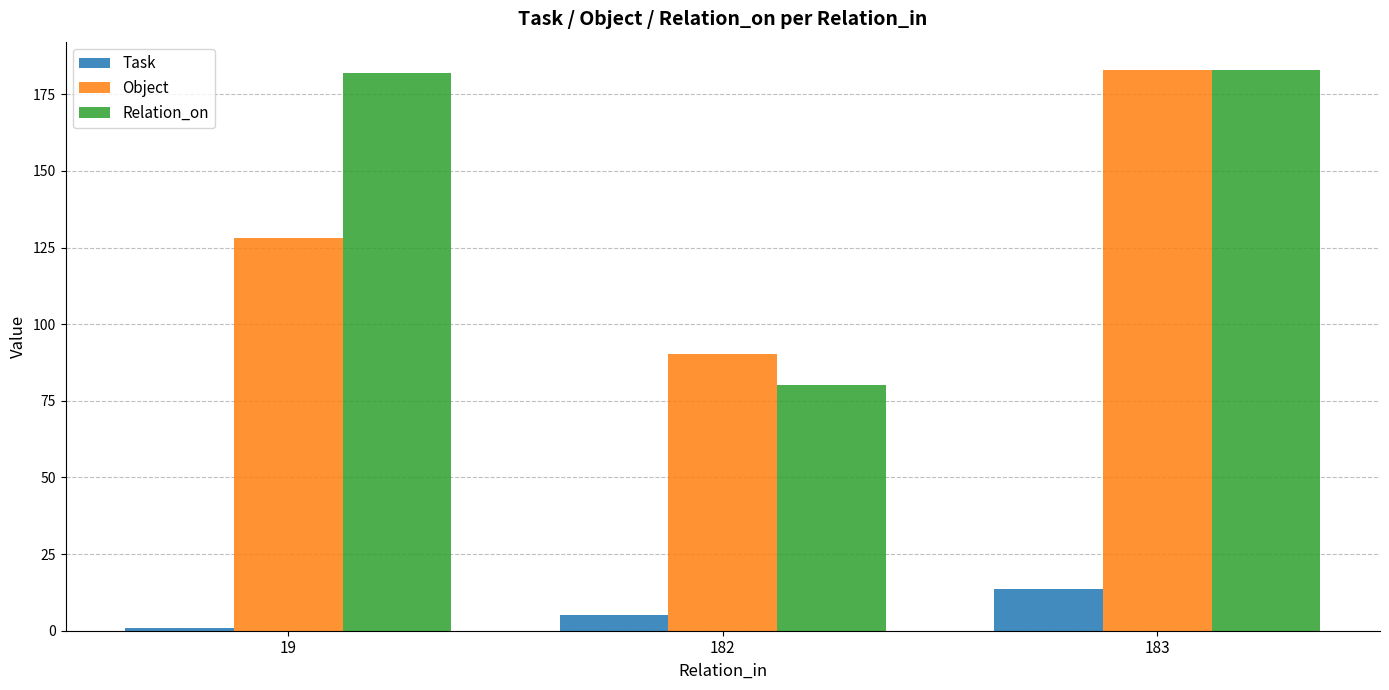

What is the value of the Object bar at the 3rd from the left?

183.0